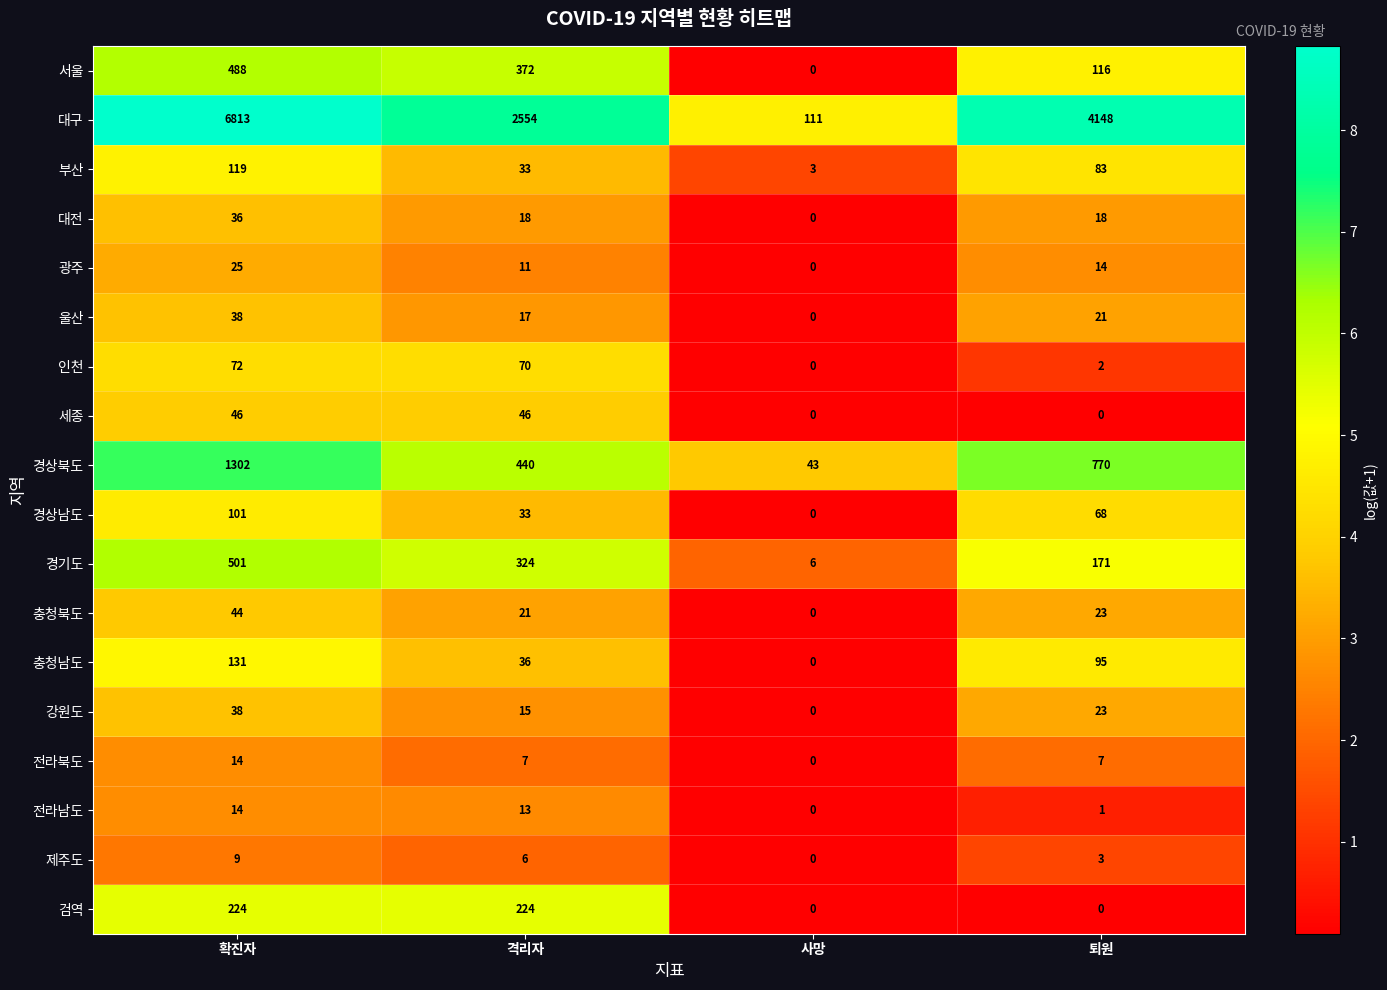

Rank the categories by 광주 value from highest to lowest.

확진자, 퇴원, 격리자, 사망